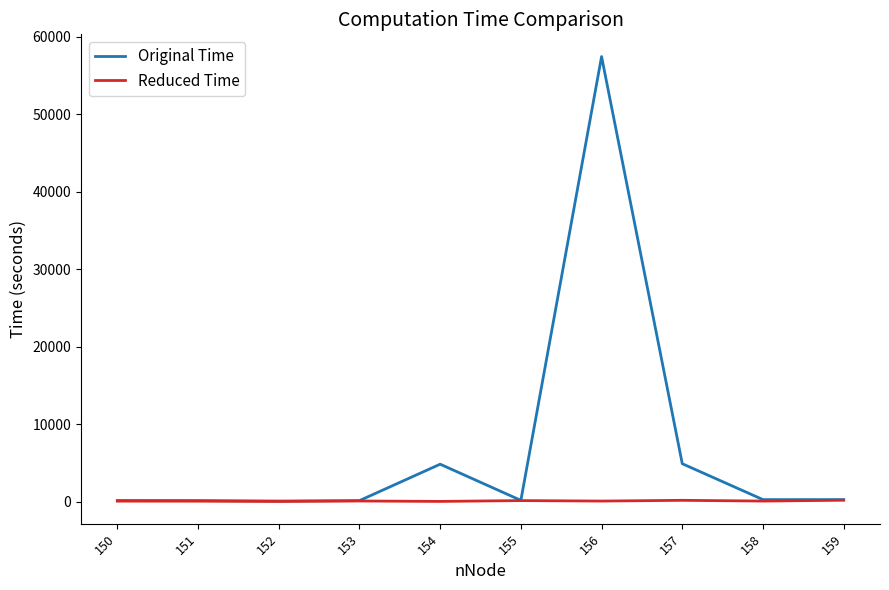

True or false: Original Time has a value of 57446.2 at 156.

True